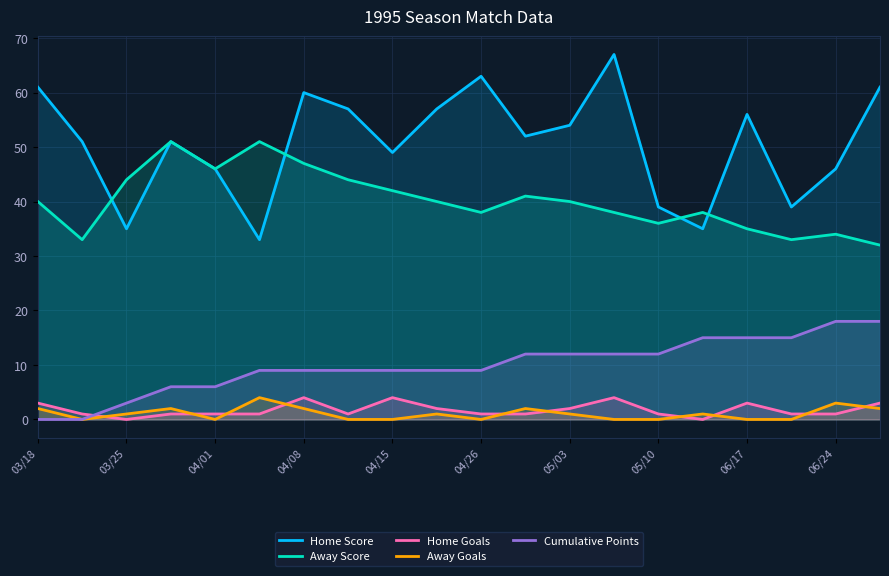

The Away Score series shows 25 at 06/17. True or false?

False